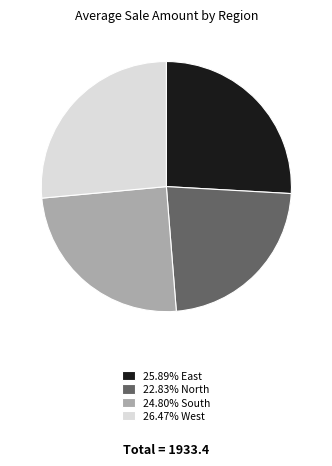

What is the ratio of the value at 26.47% West to the value at 22.83% North?

1.2